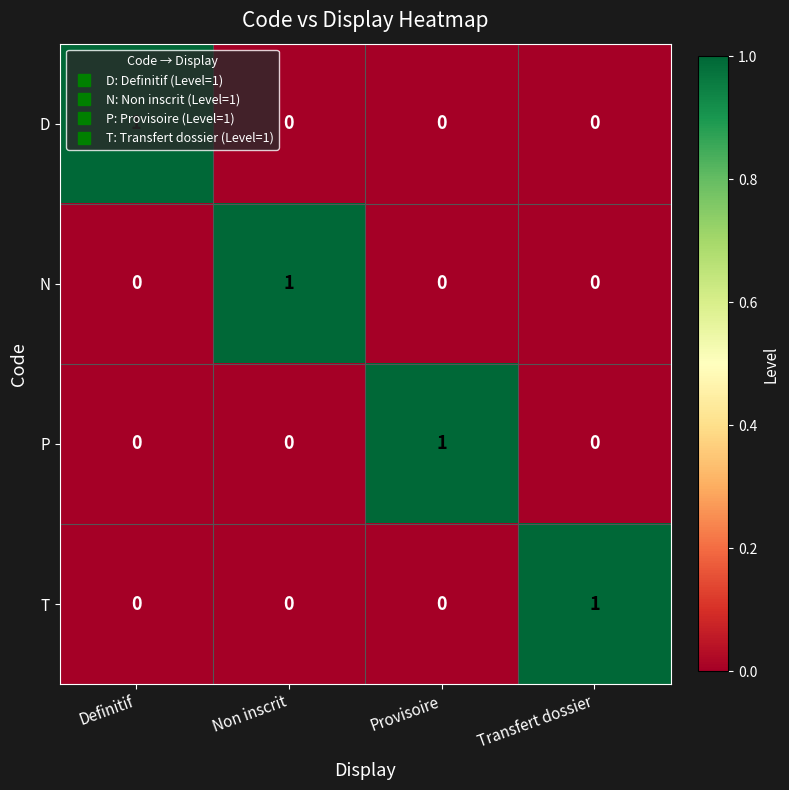

What is the greatest value displayed?

1